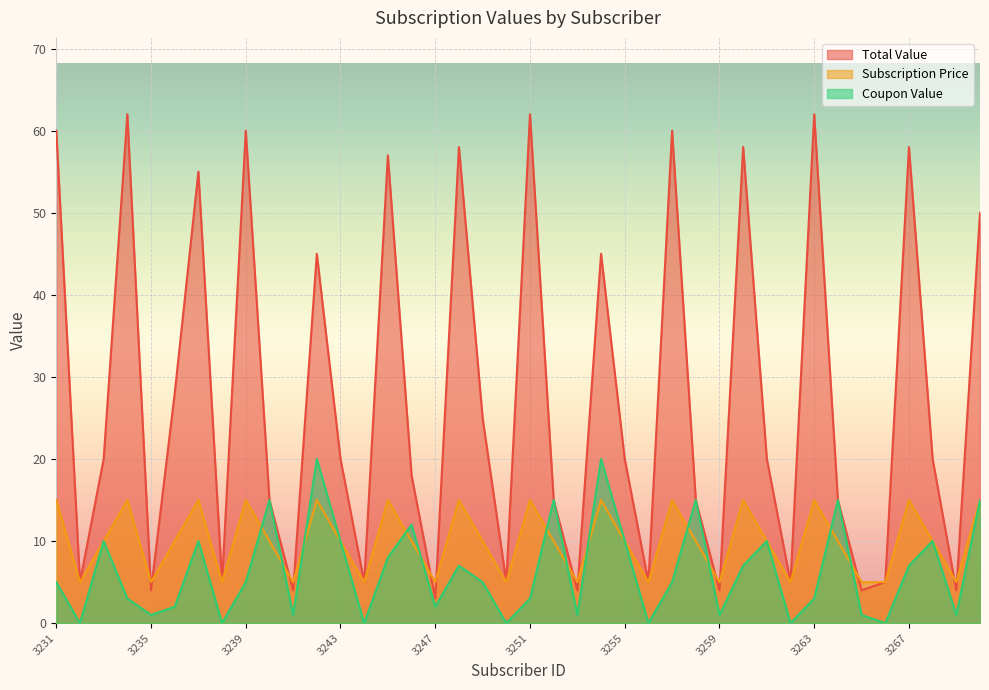

Rank the series at 3237 from highest to lowest value.

Total Value, Subscription Price, Coupon Value